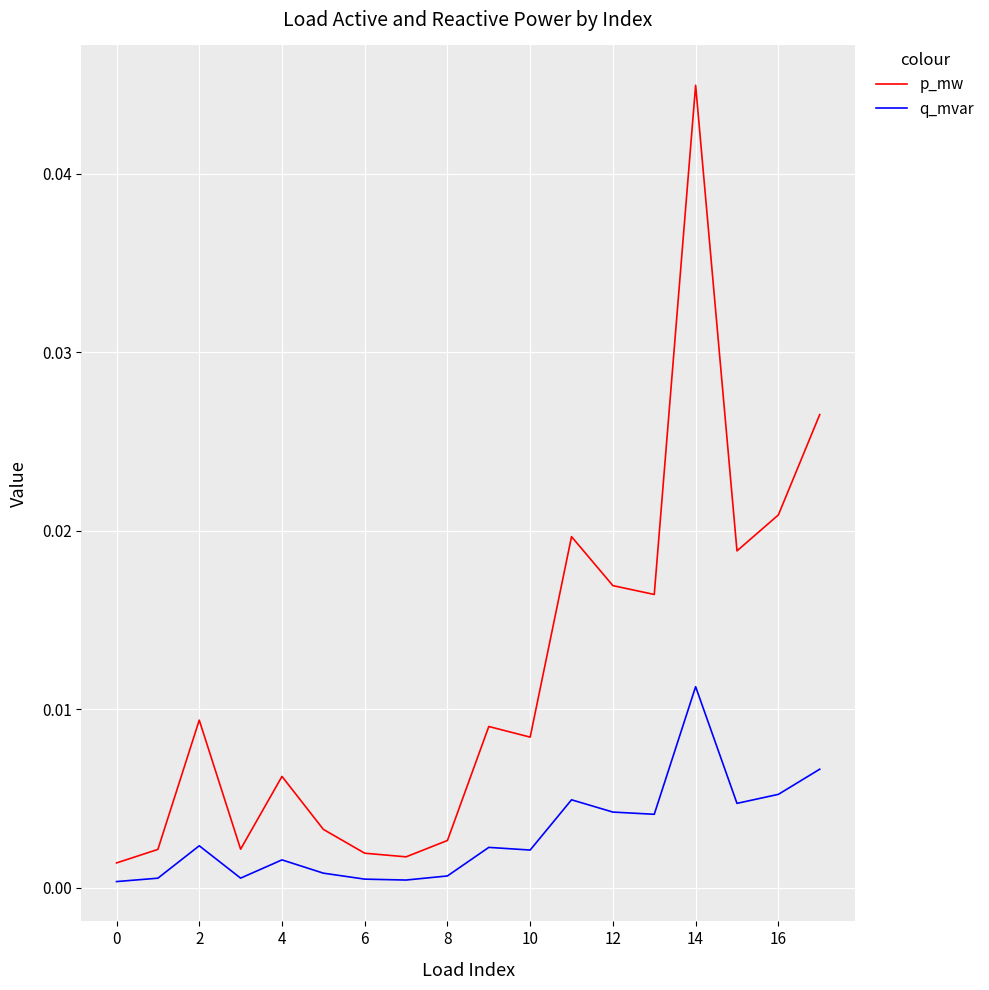

Which series has the largest total across all categories?

p_mw